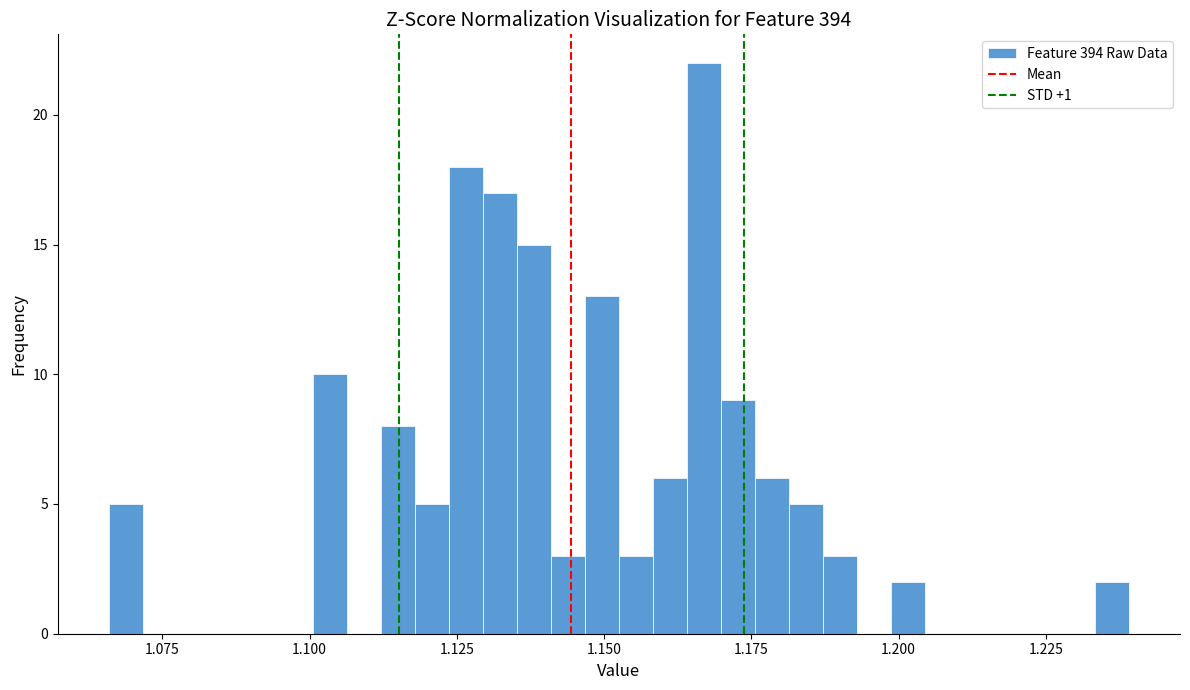

Read against the x-axis, roughly where is the centre of the tallest bar?

1.165